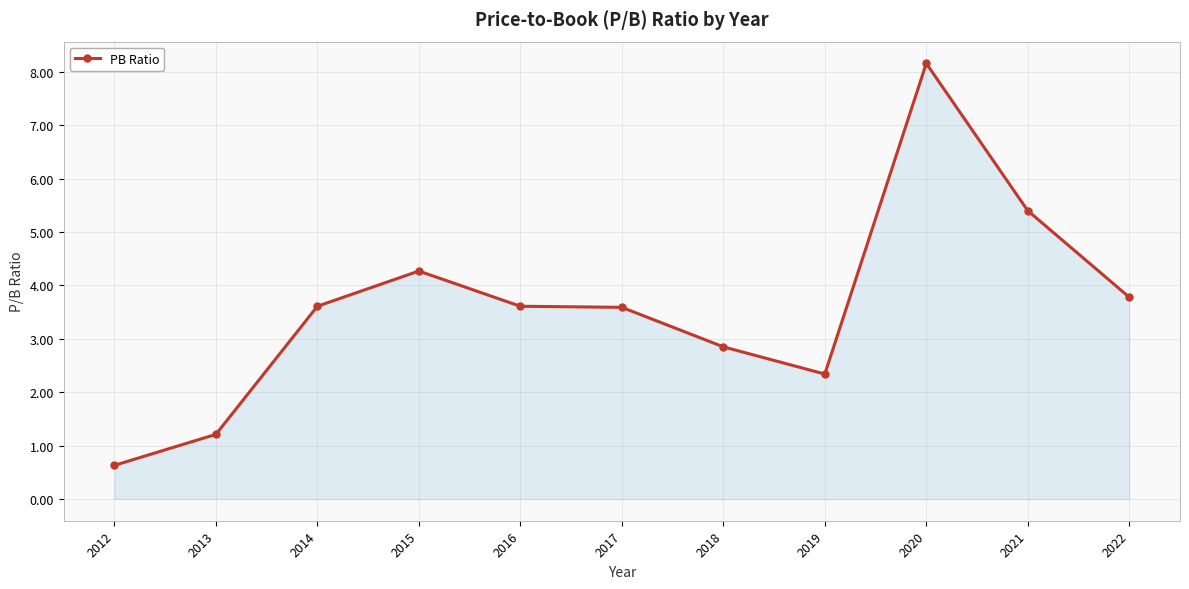

Count the number of values greater than 3.

7